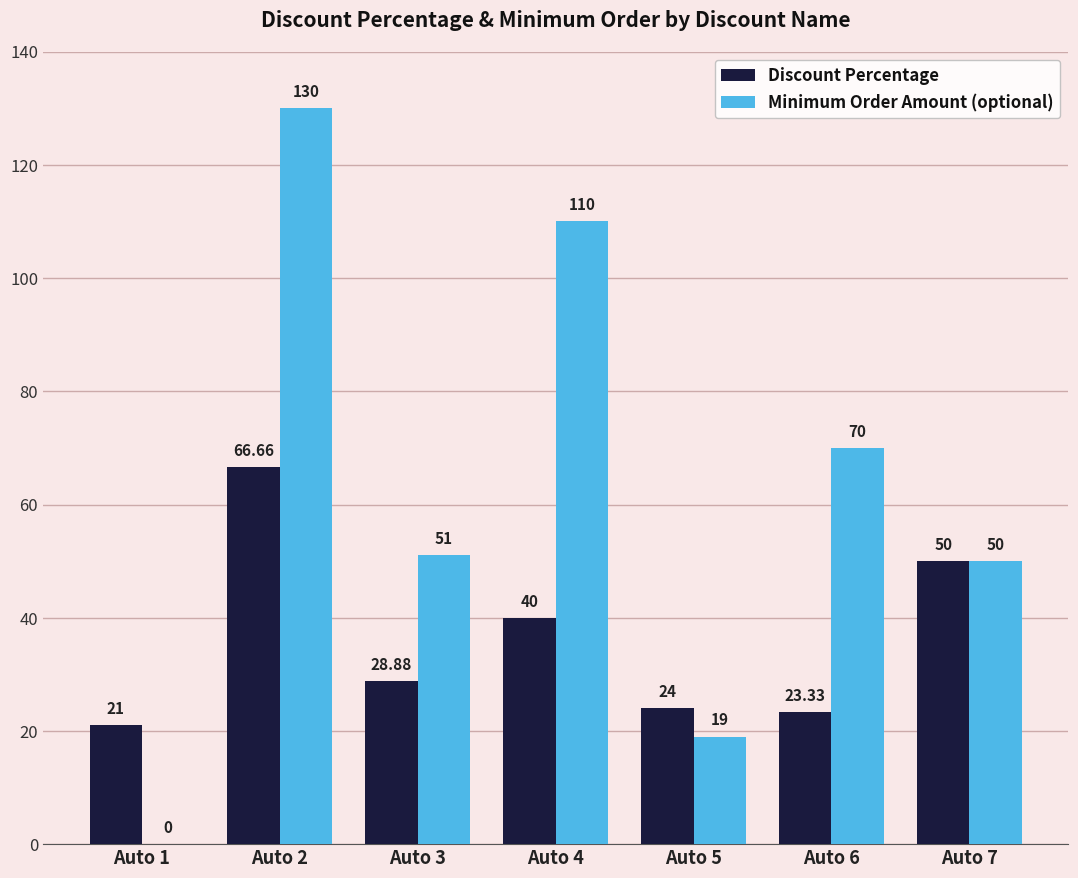

Between Auto 2 and Auto 5, which series saw the biggest shift?

Minimum Order Amount (optional)